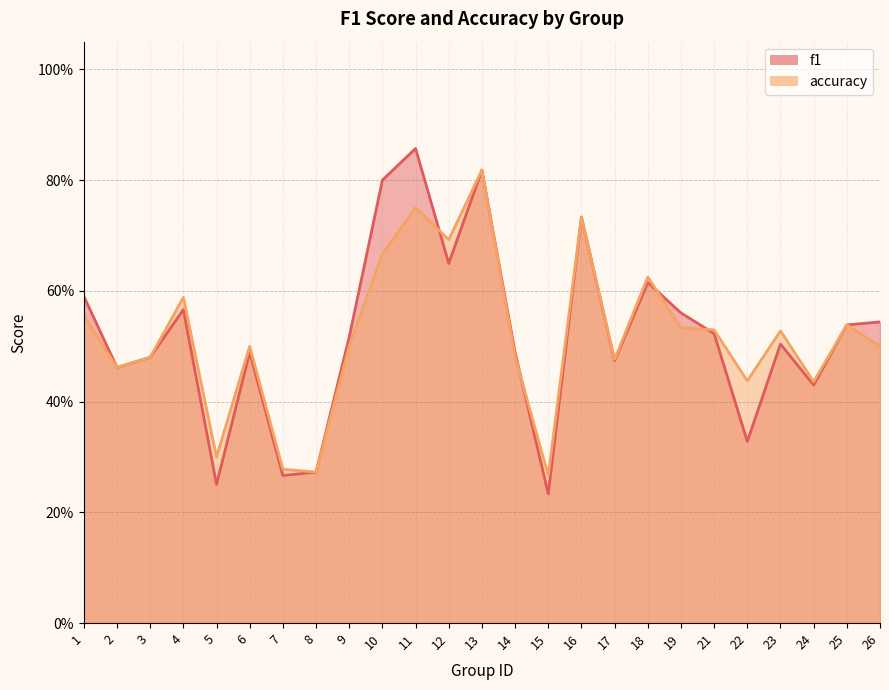

Which category has the lowest value in the accuracy series?

15